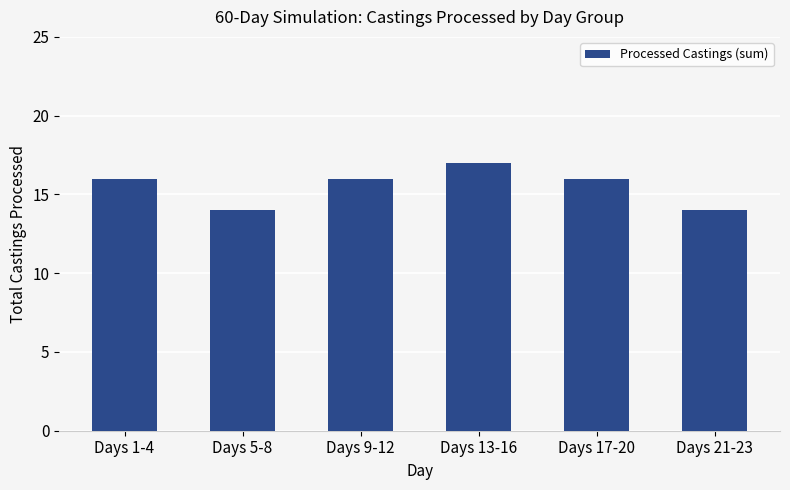

What is the label of the 2nd bar from the left?

Days 5-8